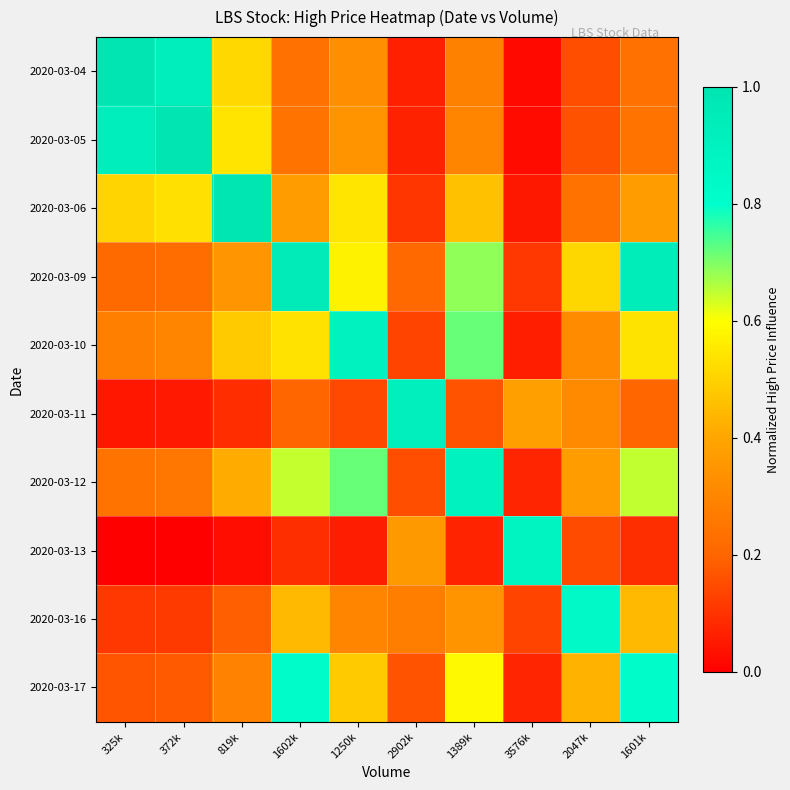

Reading right to left, what are all the values shown in this chart?

2020-03-04: 1601k=0.2	2047k=0.2	3576k=0.0	1389k=0.3	2902k=0.1	1250k=0.3	1602k=0.2	819k=0.5	372k=0.9	325k=1.0
2020-03-05: 1601k=0.2	2047k=0.2	3576k=0.0	1389k=0.3	2902k=0.1	1250k=0.3	1602k=0.2	819k=0.5	372k=1.0	325k=0.9
2020-03-06: 1601k=0.4	2047k=0.2	3576k=0.0	1389k=0.5	2902k=0.1	1250k=0.5	1602k=0.4	819k=1.0	372k=0.5	325k=0.5
2020-03-09: 1601k=0.9	2047k=0.5	3576k=0.1	1389k=0.7	2902k=0.2	1250k=0.6	1602k=0.9	819k=0.4	372k=0.2	325k=0.2
2020-03-10: 1601k=0.5	2047k=0.3	3576k=0.1	1389k=0.7	2902k=0.1	1250k=0.9	1602k=0.5	819k=0.5	372k=0.3	325k=0.3
2020-03-11: 1601k=0.2	2047k=0.3	3576k=0.4	1389k=0.2	2902k=0.9	1250k=0.1	1602k=0.2	819k=0.1	372k=0.1	325k=0.0
2020-03-12: 1601k=0.6	2047k=0.4	3576k=0.1	1389k=0.9	2902k=0.2	1250k=0.7	1602k=0.6	819k=0.4	372k=0.3	325k=0.2
2020-03-13: 1601k=0.1	2047k=0.1	3576k=0.9	1389k=0.1	2902k=0.4	1250k=0.1	1602k=0.1	819k=0.0	372k=0.0	325k=0.0
2020-03-16: 1601k=0.4	2047k=0.8	3576k=0.1	1389k=0.3	2902k=0.3	1250k=0.3	1602k=0.4	819k=0.2	372k=0.1	325k=0.1
2020-03-17: 1601k=0.8	2047k=0.4	3576k=0.1	1389k=0.6	2902k=0.2	1250k=0.5	1602k=0.8	819k=0.3	372k=0.2	325k=0.2